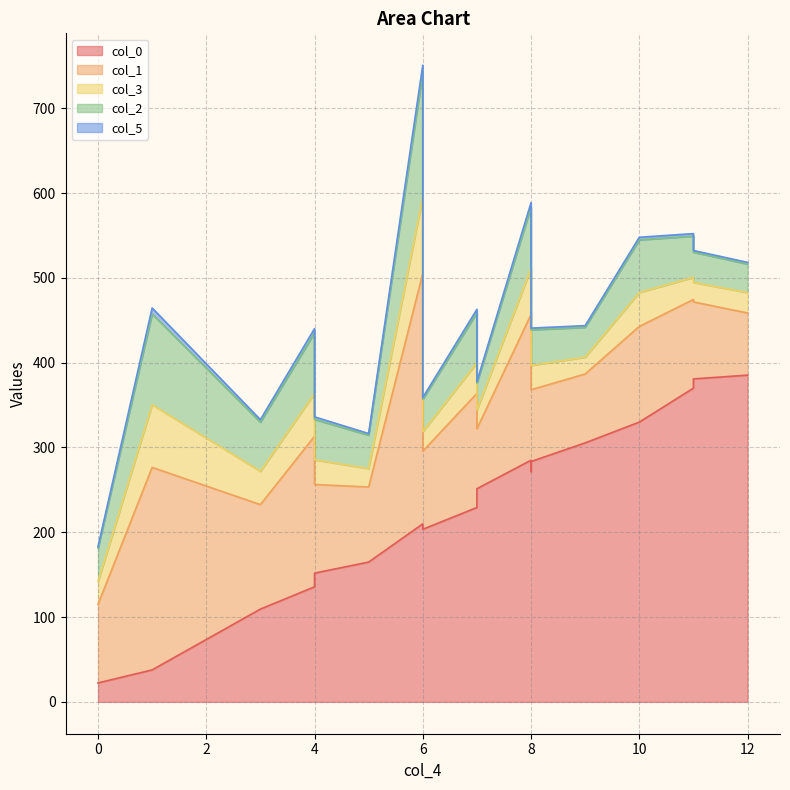

The col_3 series shows 32.6 at 4. True or false?

False